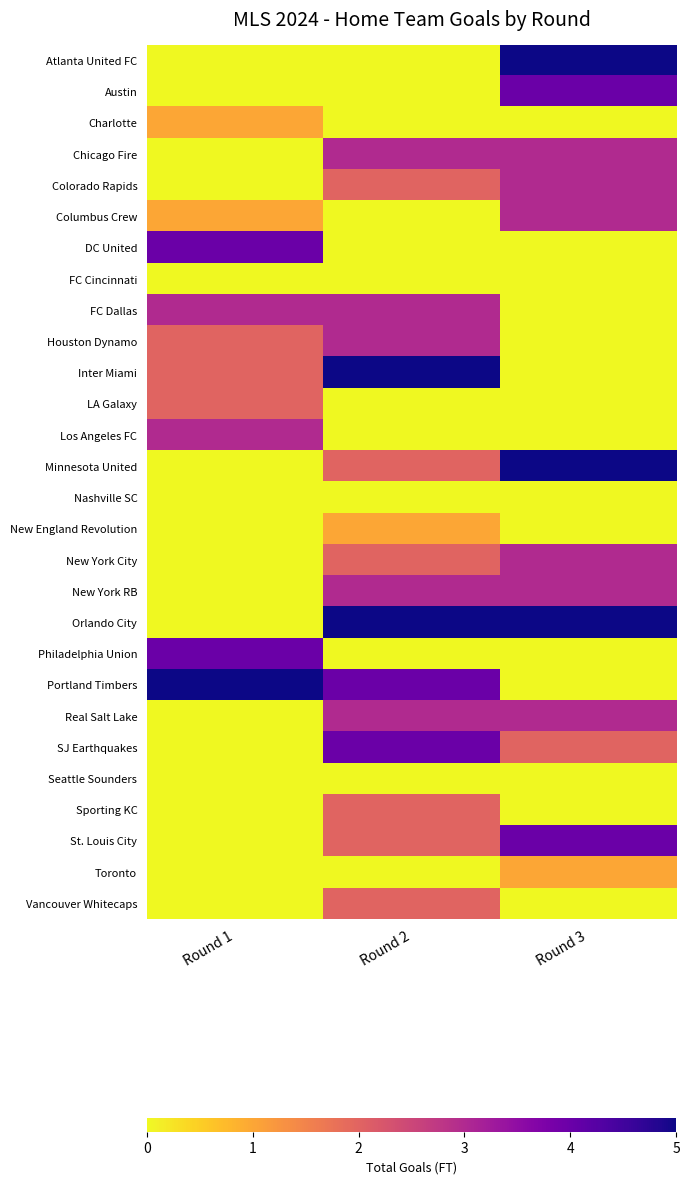

How many data points does each series have?

3